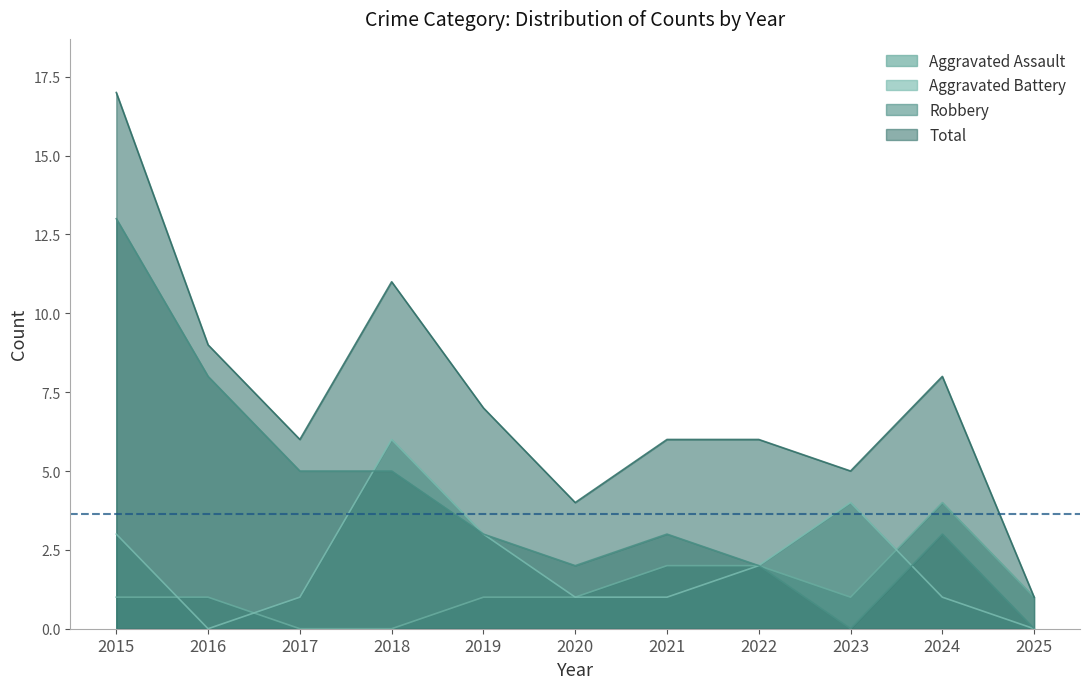

True or false: Aggravated Assault has a value of 0 at 2023.

False